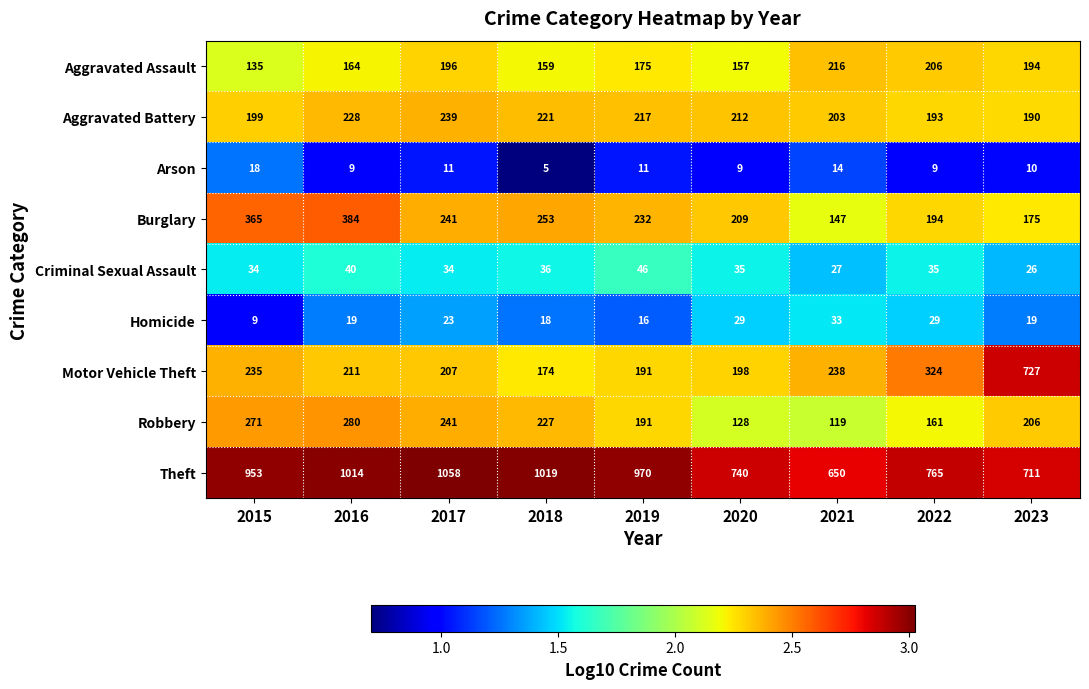

Is it true that Aggravated Battery equals 203 at 2021?

True